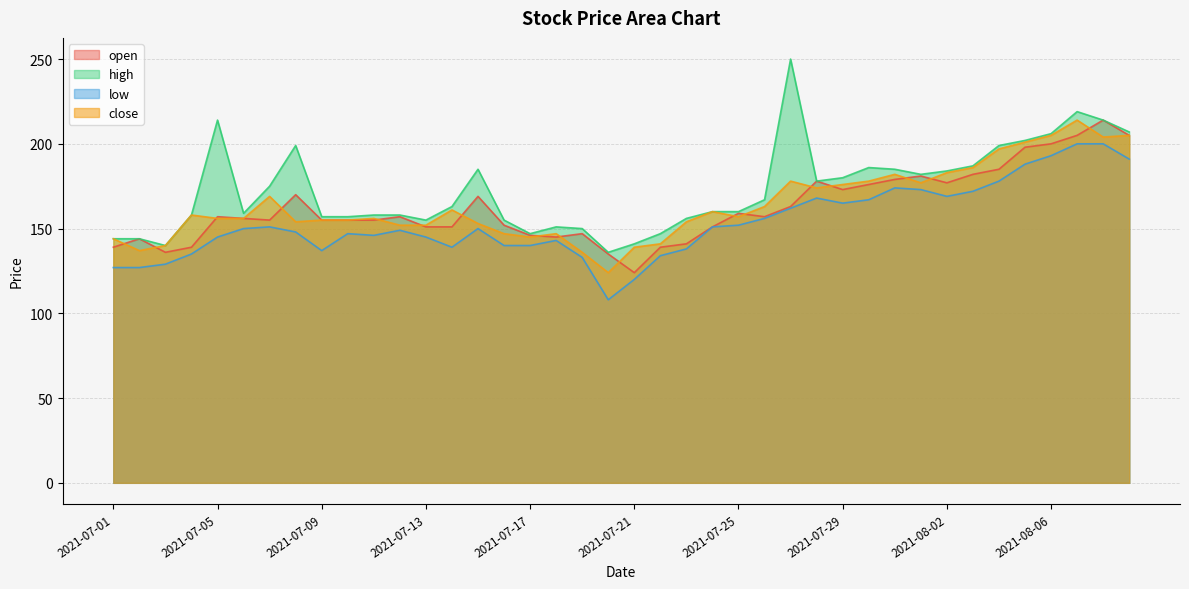

What is the spread (max minus min) of values at 2021-08-06?

13